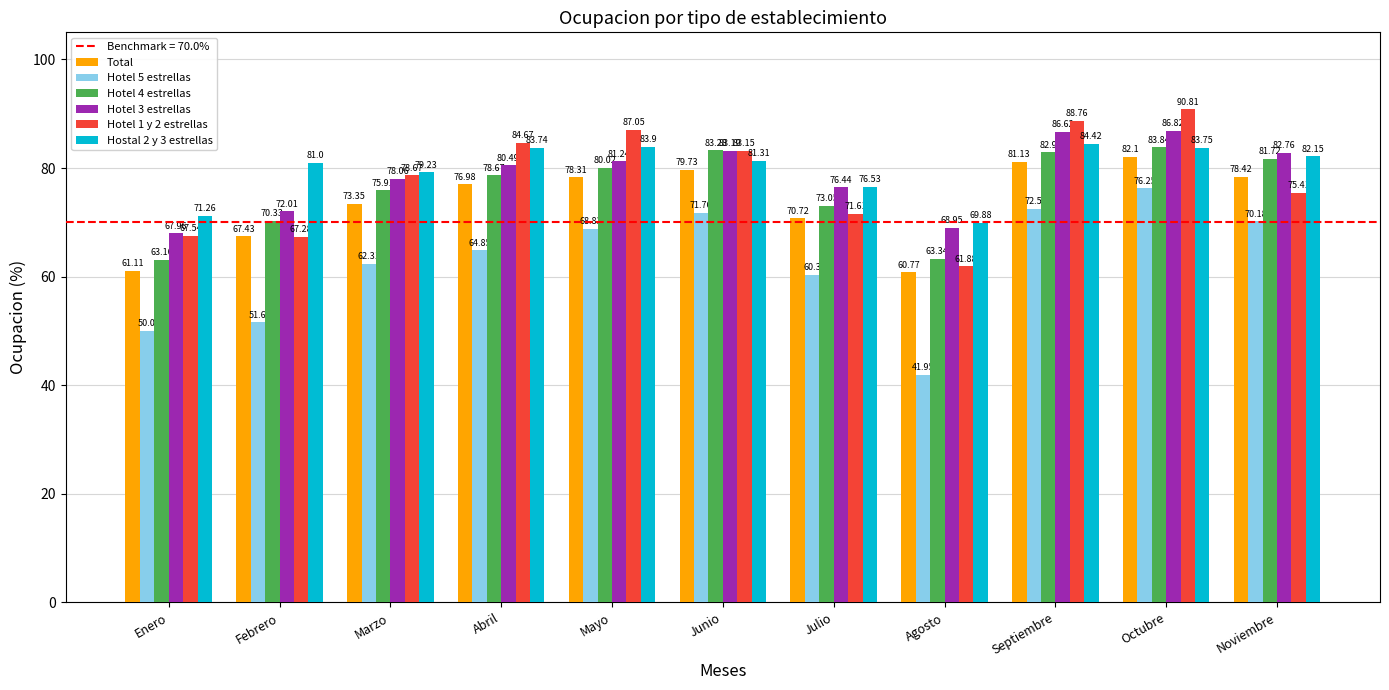

The value of Hotel 5 estrellas at Septiembre is 130.0. True or false?

False